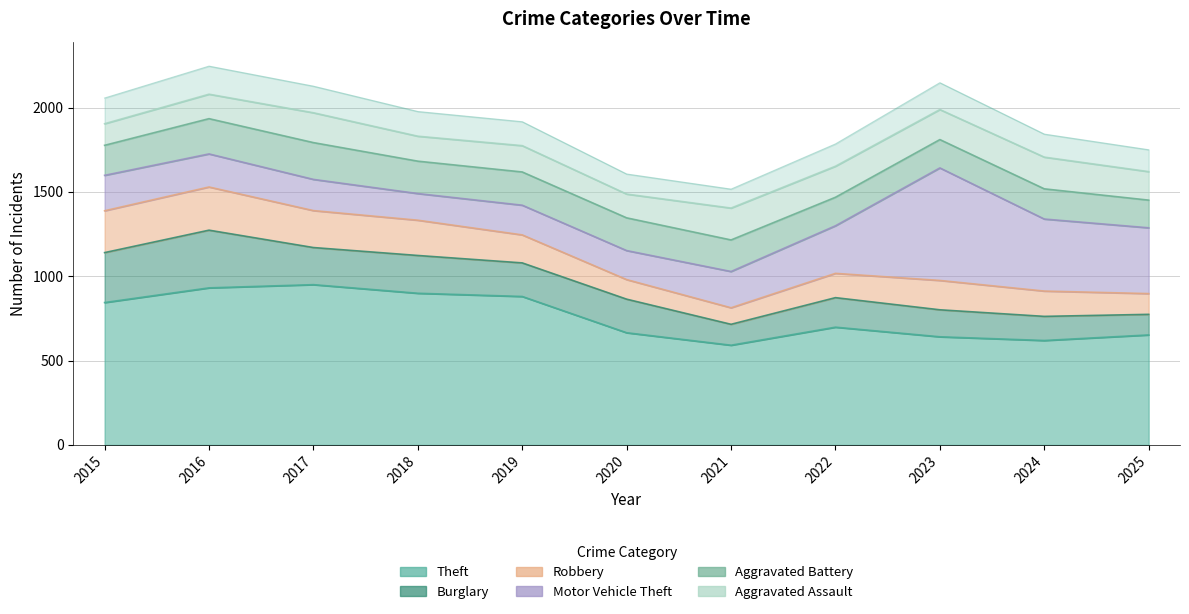

How many interior local valleys does the Burglary series have?

2